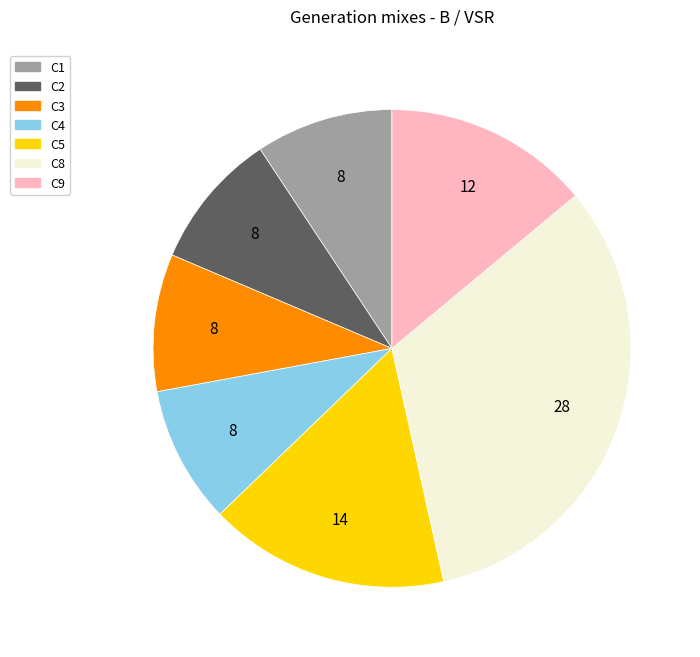

Is there any slice that represents more than half of the pie?

No